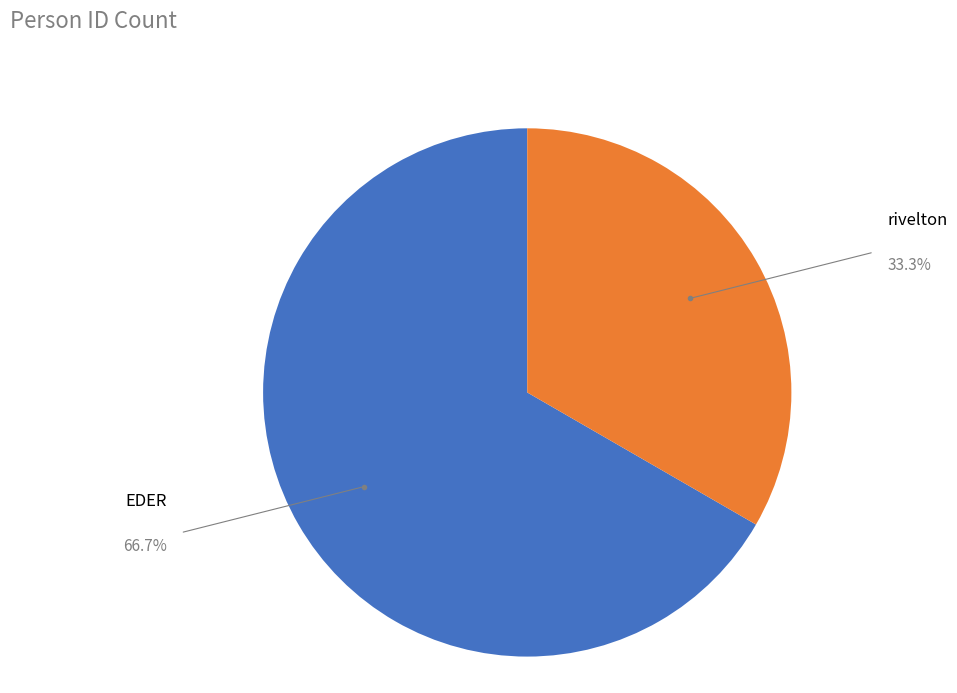

How many segments does this pie chart have?

2